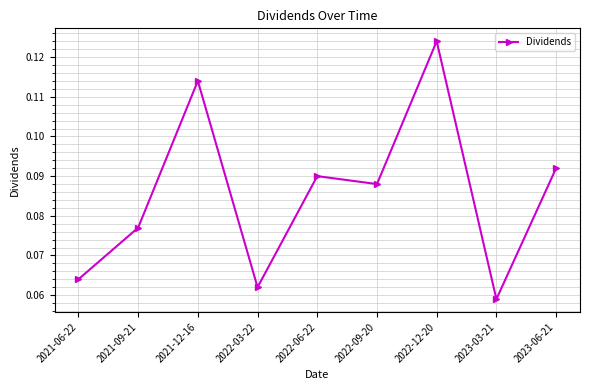

List the labels in order of value, smallest first.

2023-03-21, 2022-03-22, 2021-06-22, 2021-09-21, 2022-09-20, 2022-06-22, 2023-06-21, 2021-12-16, 2022-12-20